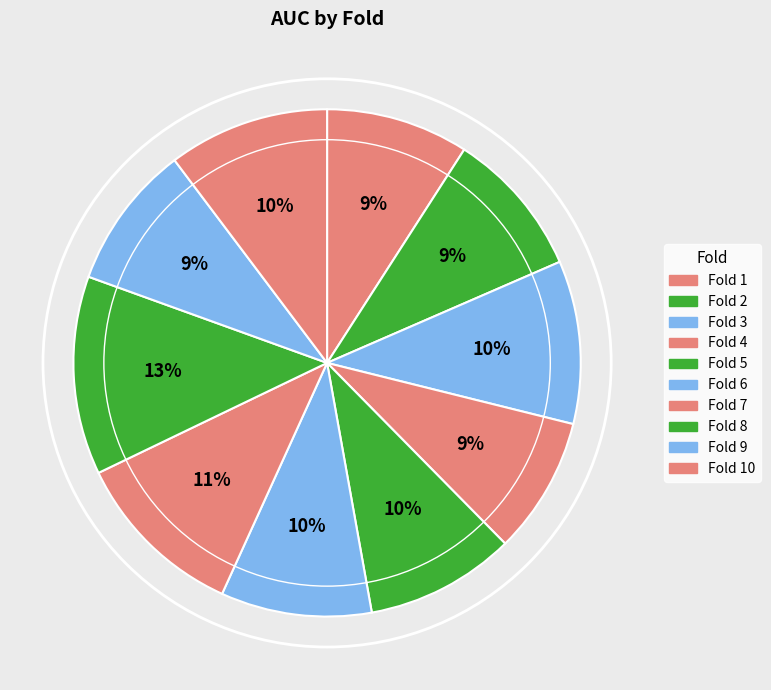

To the nearest percent, what is the difference between the largest and smallest slice percentages?

4%